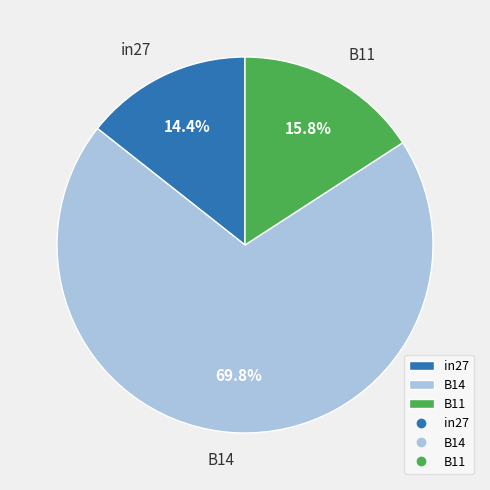

Is it true that in27 is 14% of the pie?

True